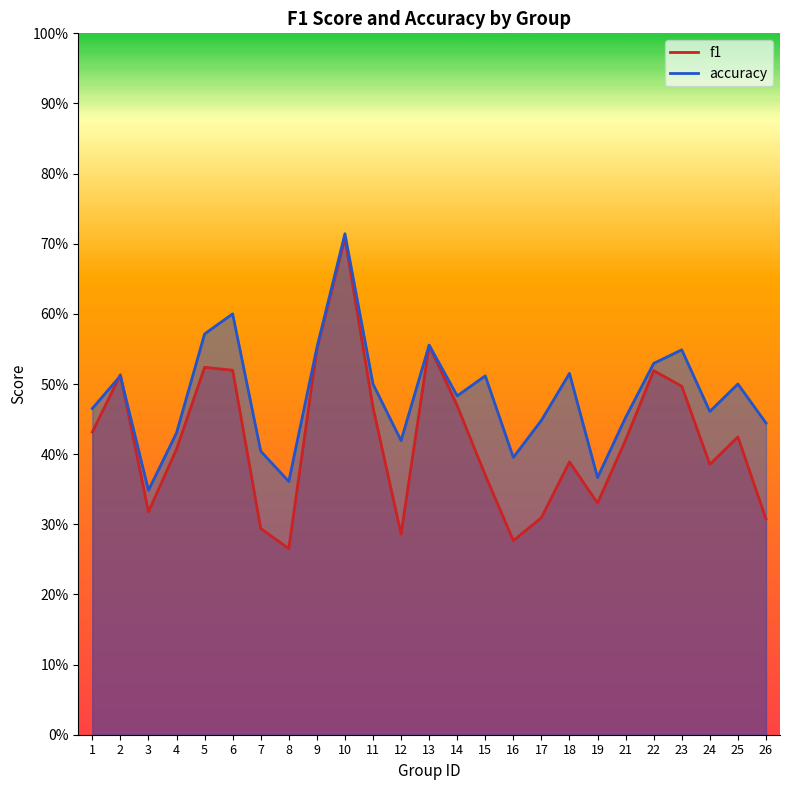

List the series in order of their overall mean, lowest first.

f1, accuracy